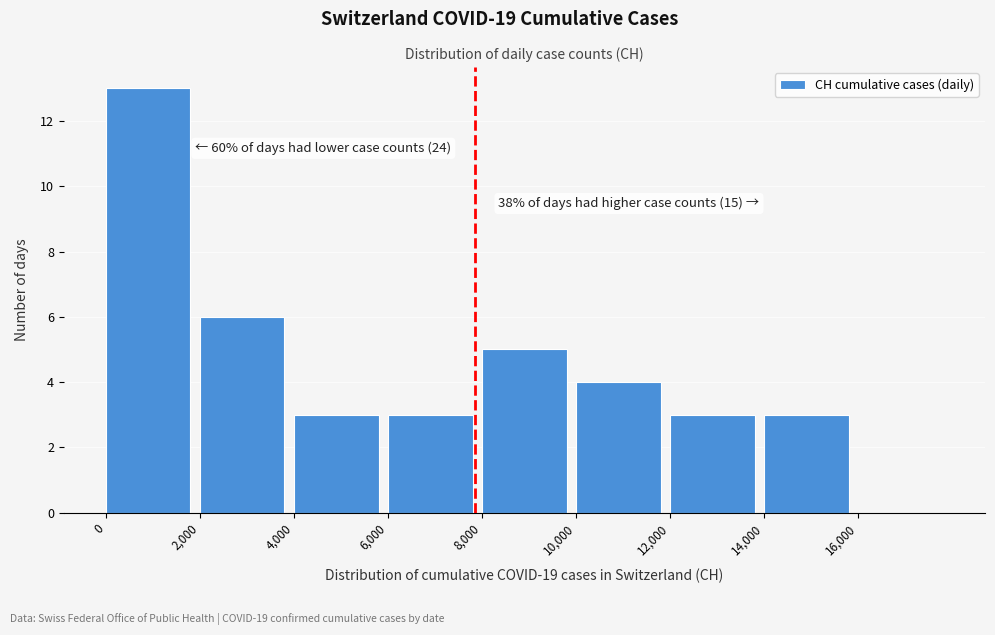

Which range on the x-axis has the tallest bar?

0 to 2000